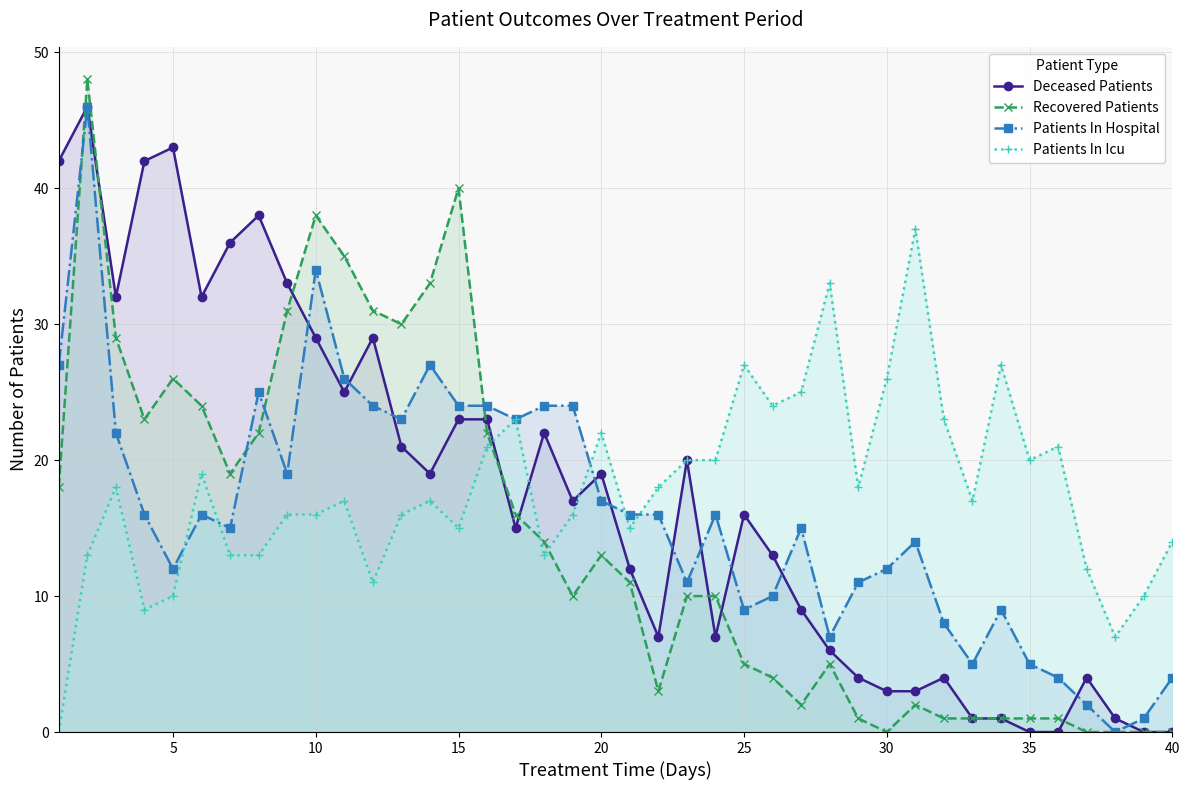

The Patients In Hospital series shows 24 at 15. True or false?

True